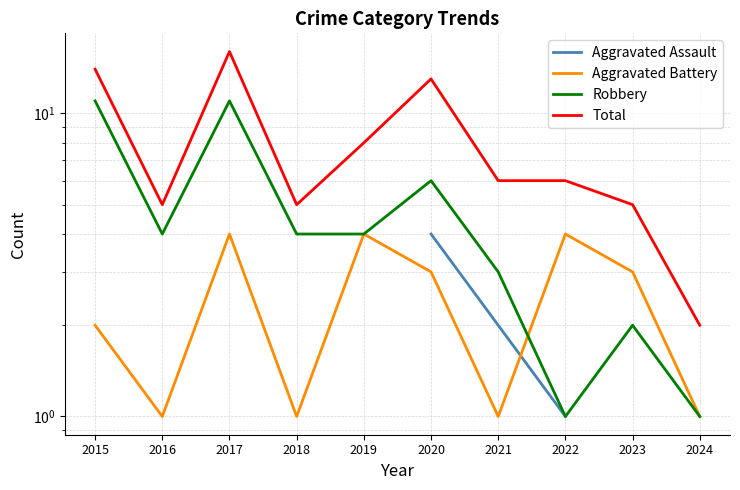

How many values in Aggravated Assault are above zero?

4